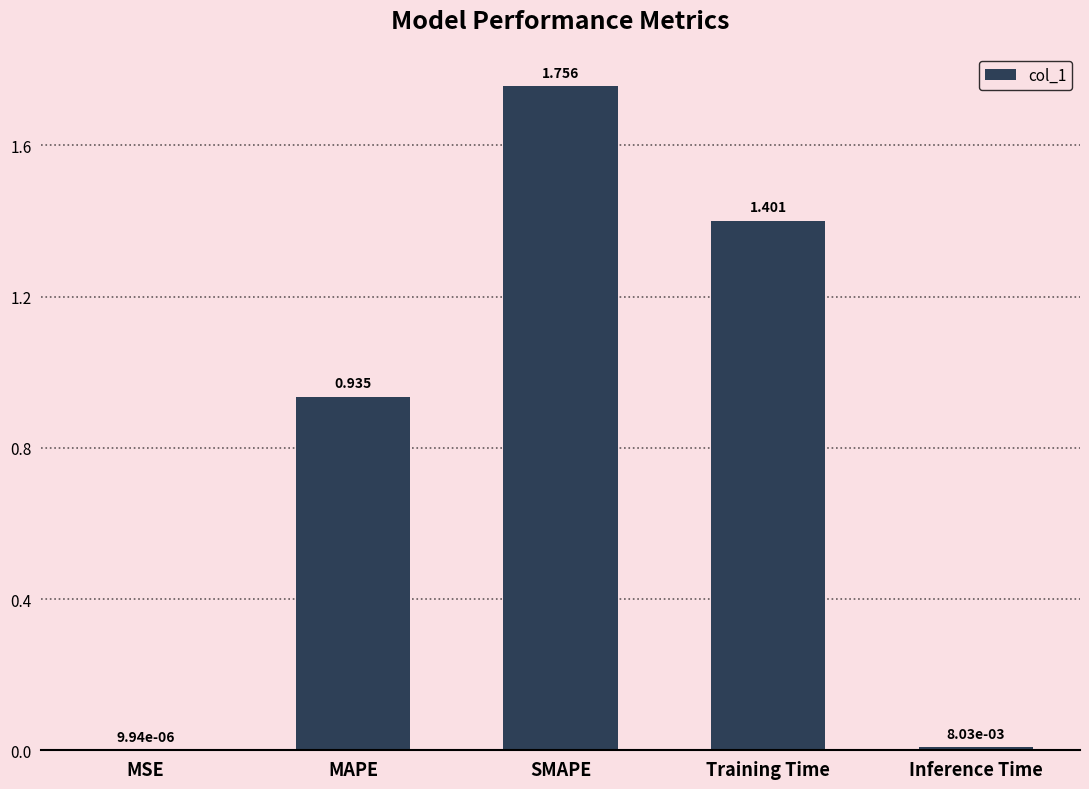

Which label corresponds to the largest value in the chart?

SMAPE